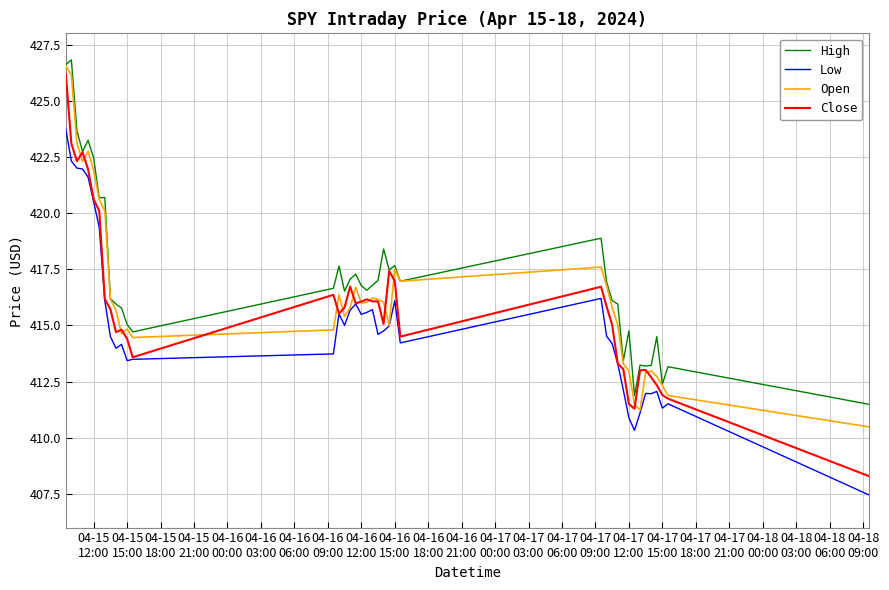

What is the greatest value displayed?

426.8